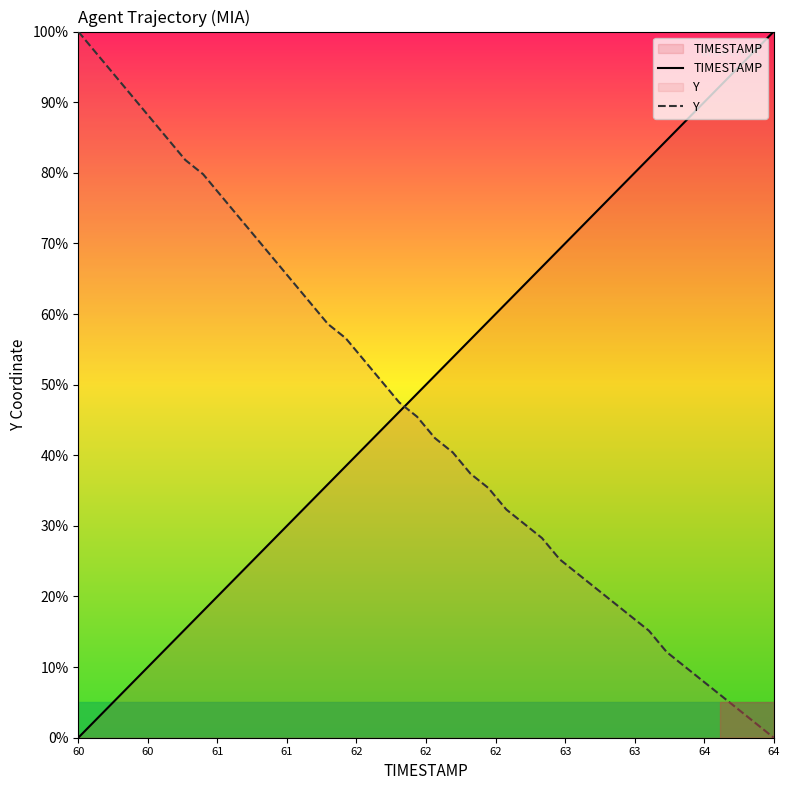

What is the difference between the maximum and minimum values in the Y series?

100.0